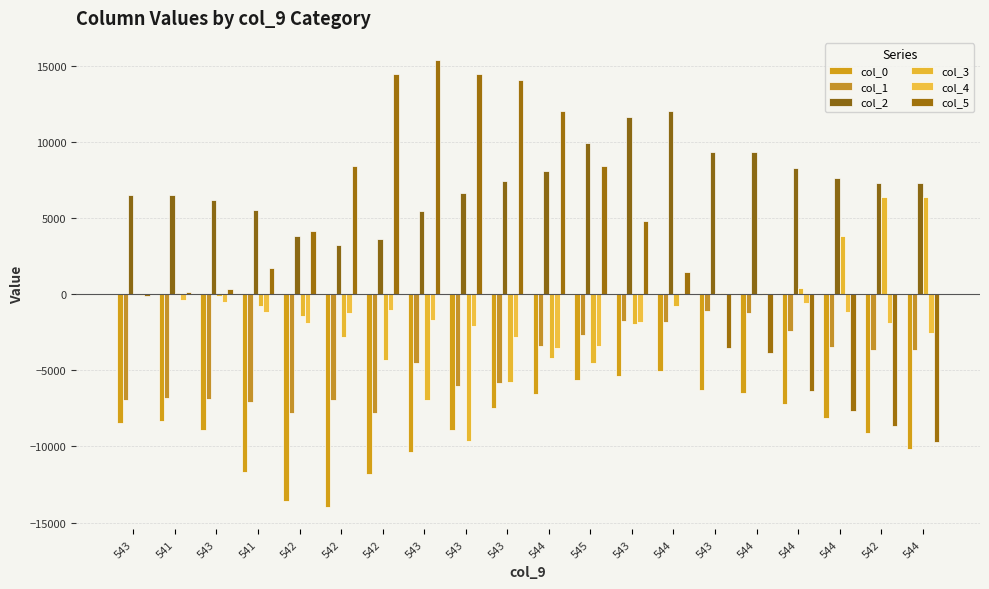

What is the approximate value of col_2 at 544?

9301